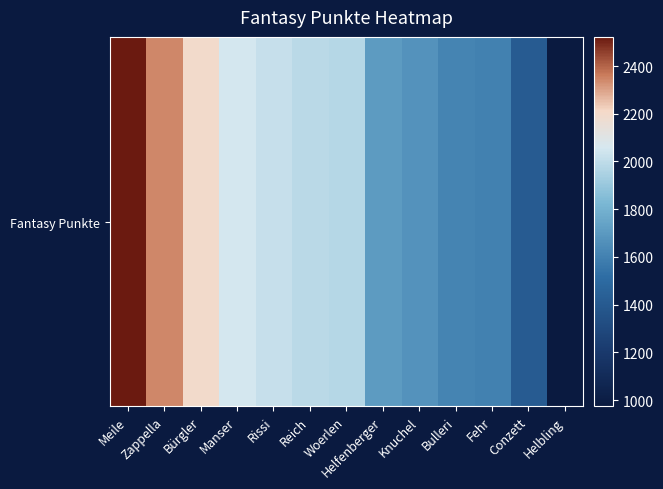

Rank the categories by value from highest to lowest.

Meile, Zappella, Bürgler, Manser, Rissi, Reich, Woerlen, Helfenberger, Knuchel, Bulleri, Fehr, Conzett, Helbling